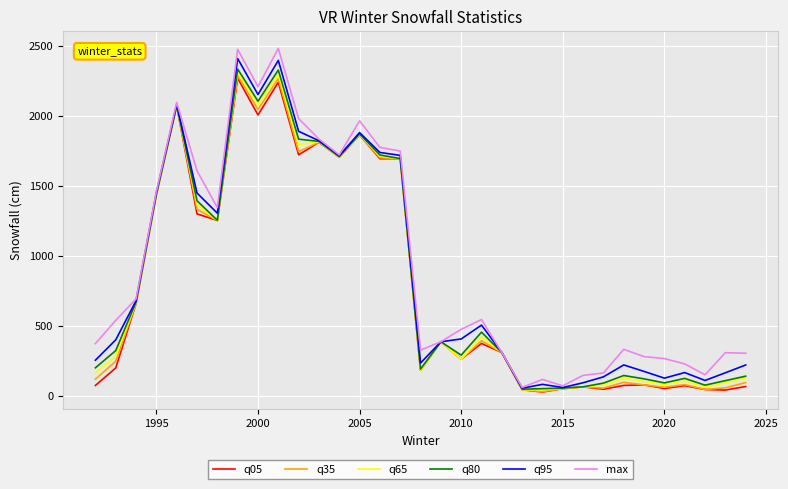

Which series has the largest range (max minus min)?

max